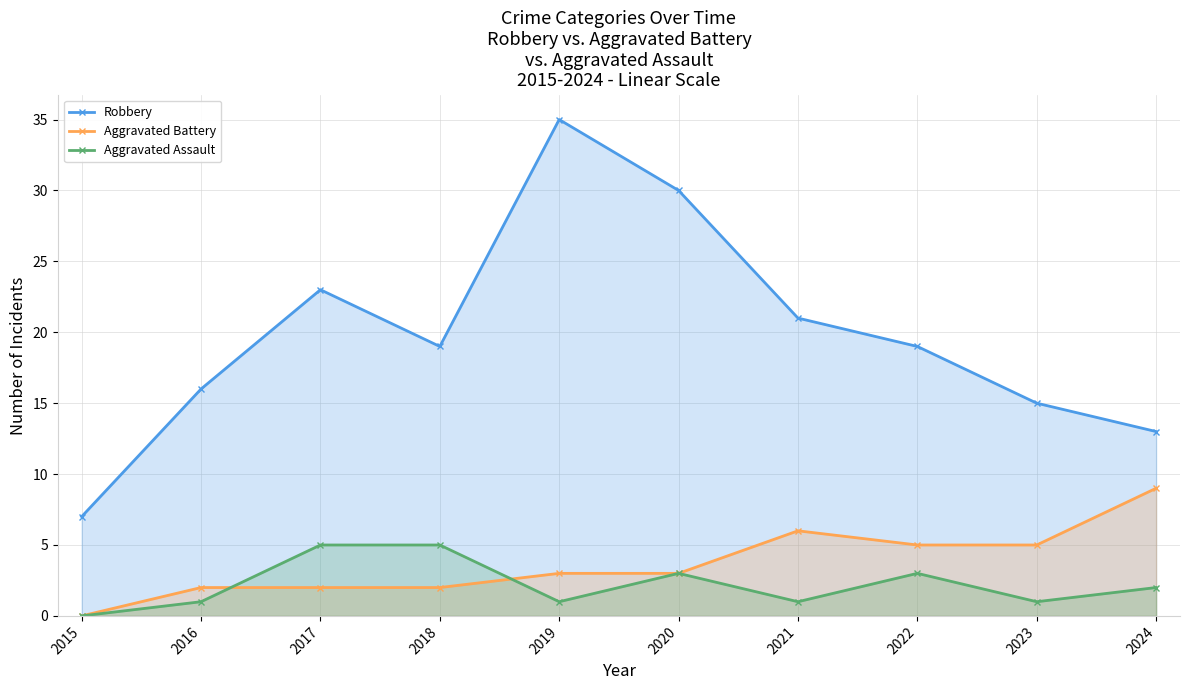

What is the difference between the Aggravated Assault values at 2016 and 2015?

1